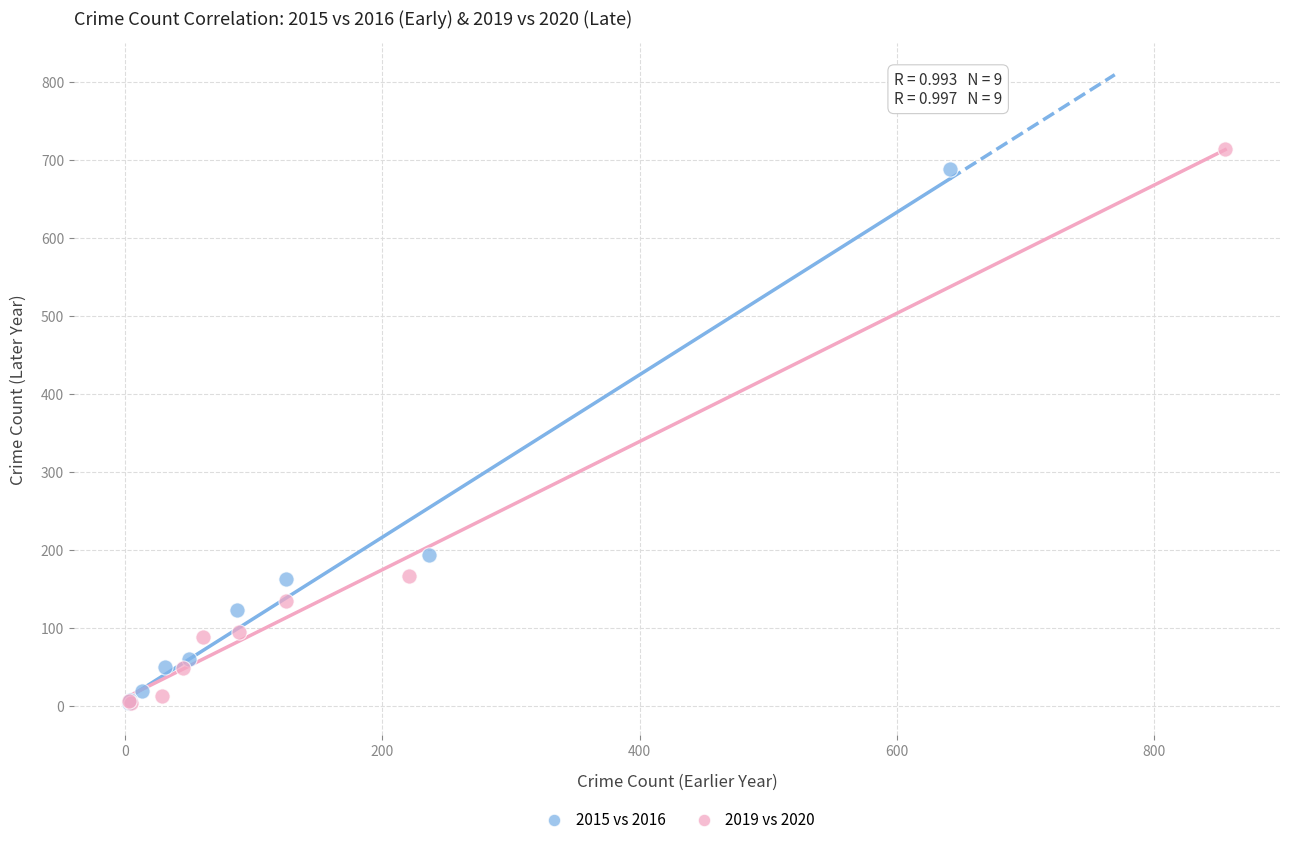

Which series has the largest Y range (max minus min)?

2019 vs 2020